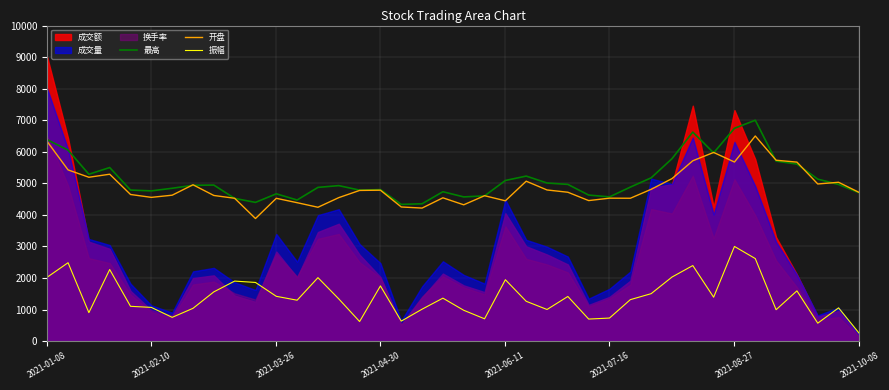

What is the difference between the second highest and minimum values in the 最高 series?

2411.7